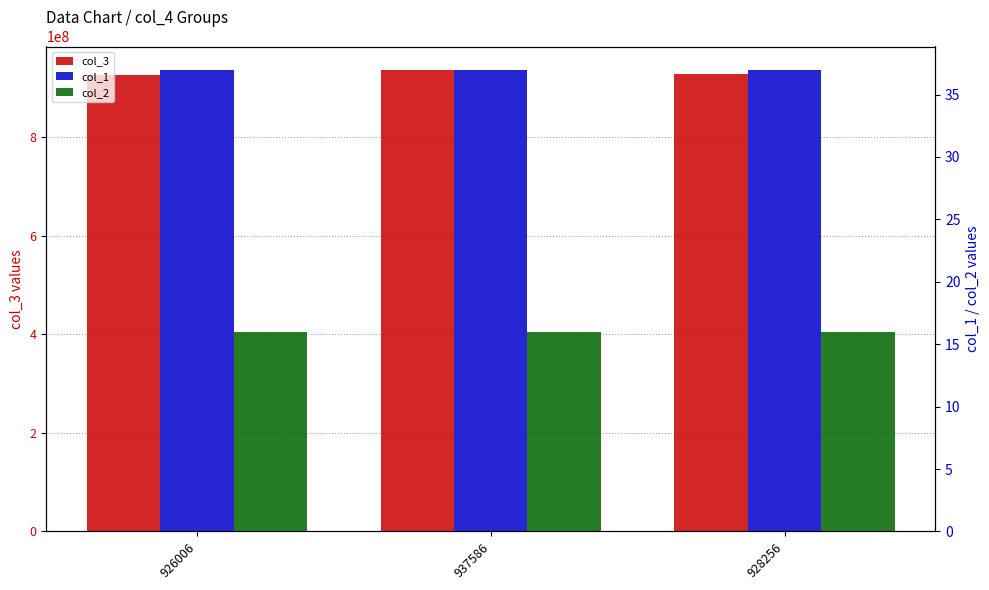

What is the difference between the highest and lowest values at 928256?

928256854